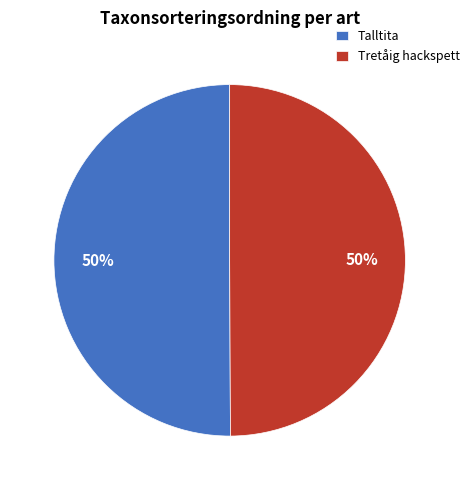

To the nearest percent, what percentage of the pie is Talltita?

50%